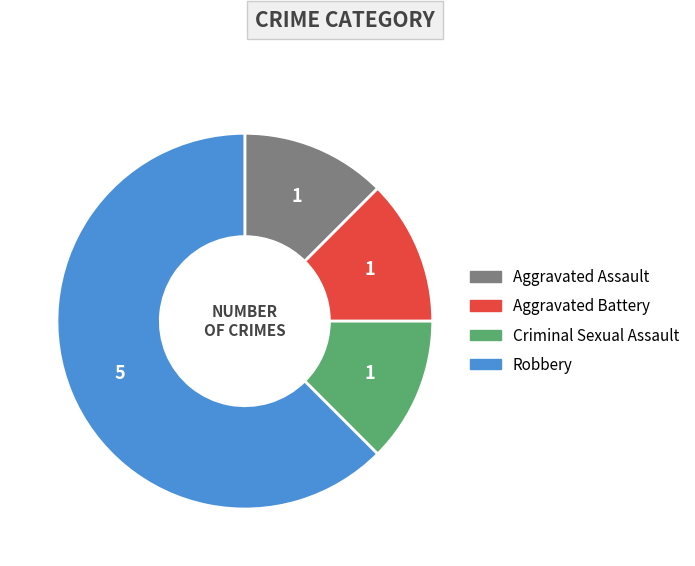

Which category has the biggest portion of the pie?

Robbery